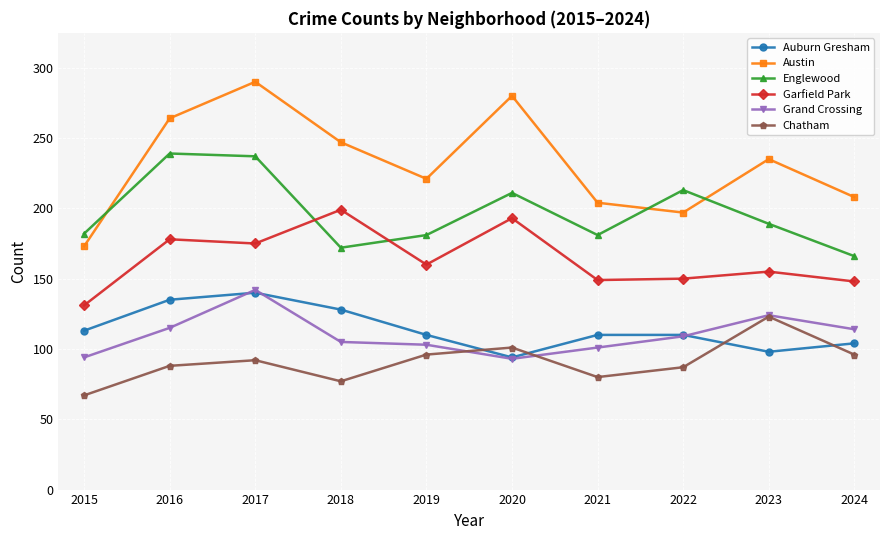

The Chatham series shows 123 at 2023. True or false?

True